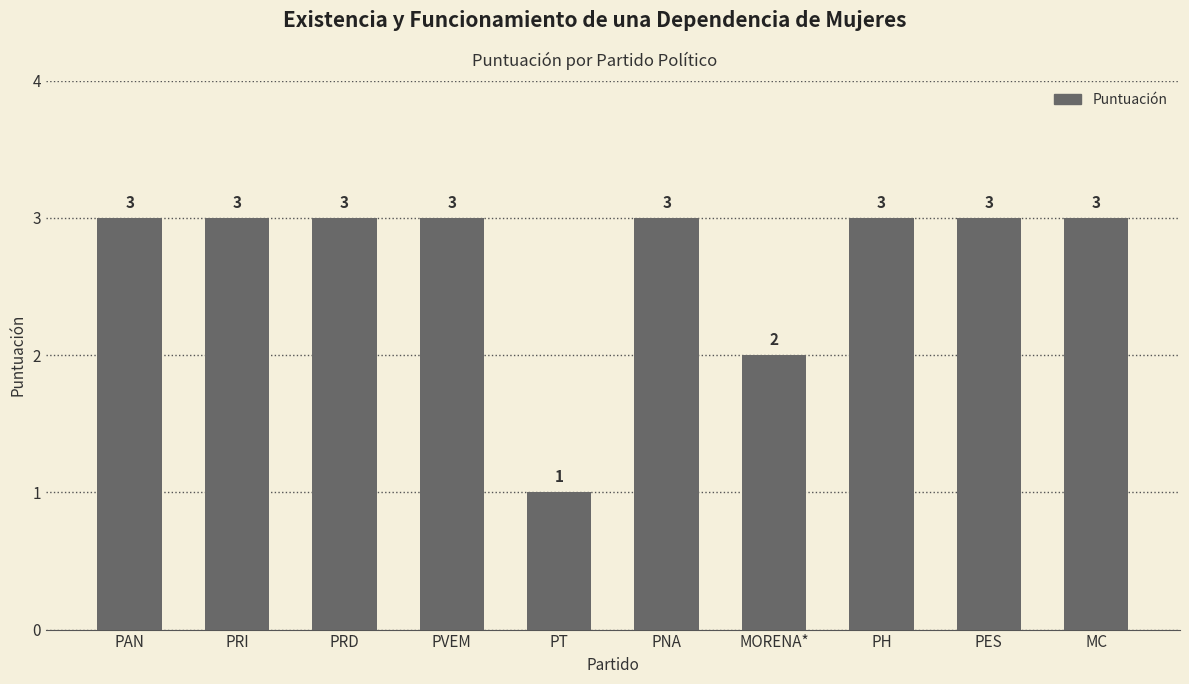

What is the ratio of the value at PRD to the value at MORENA*?

1.5